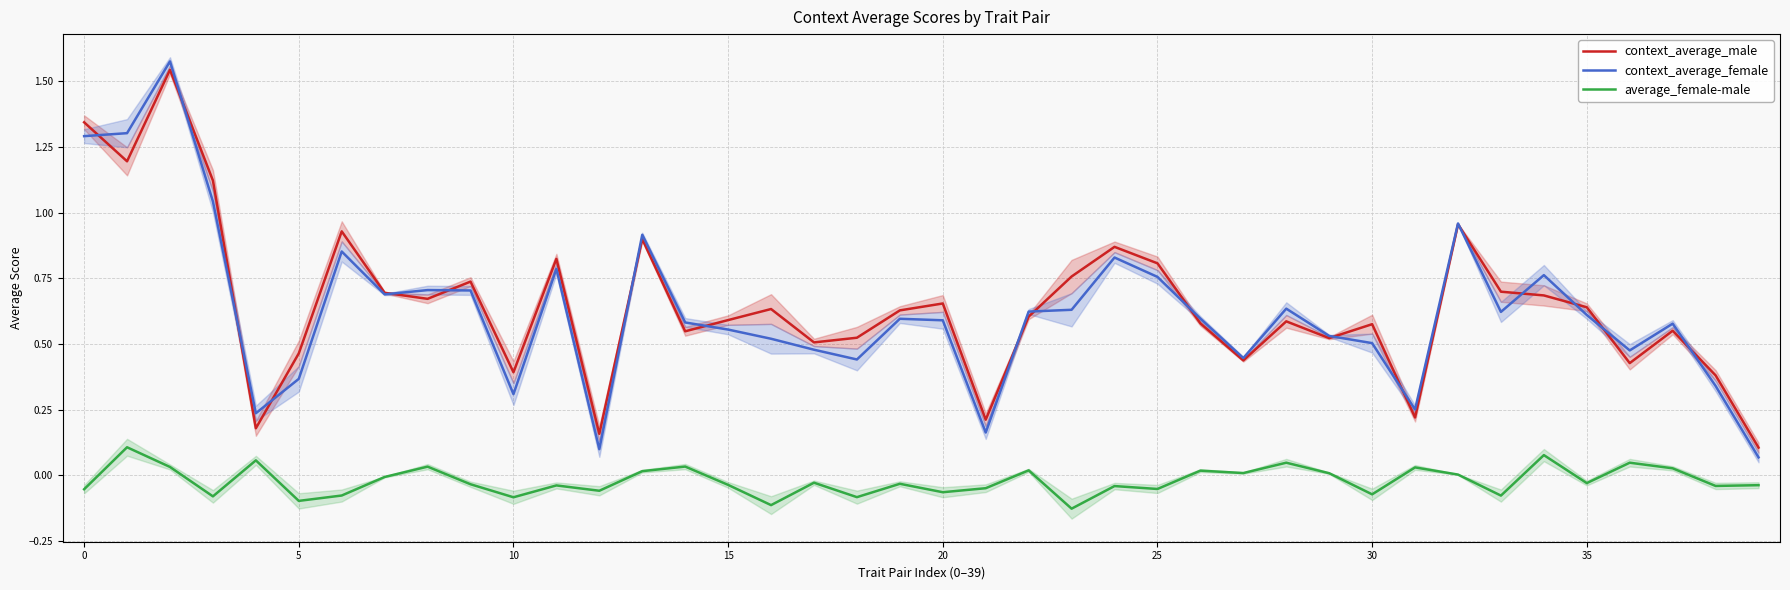

True or false: average_female-male and context_average_female cross at least once.

False